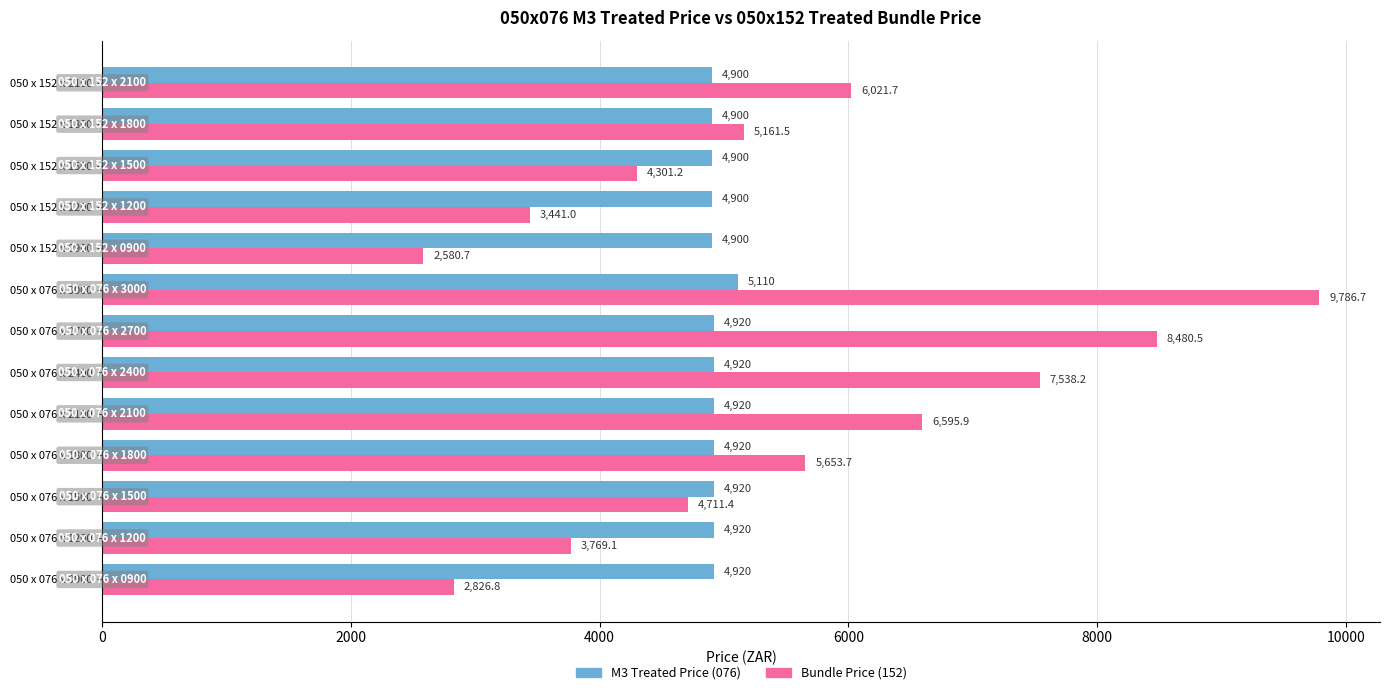

Read the Bundle Price (152) value at 050 x 076 x 1500.

4711.4